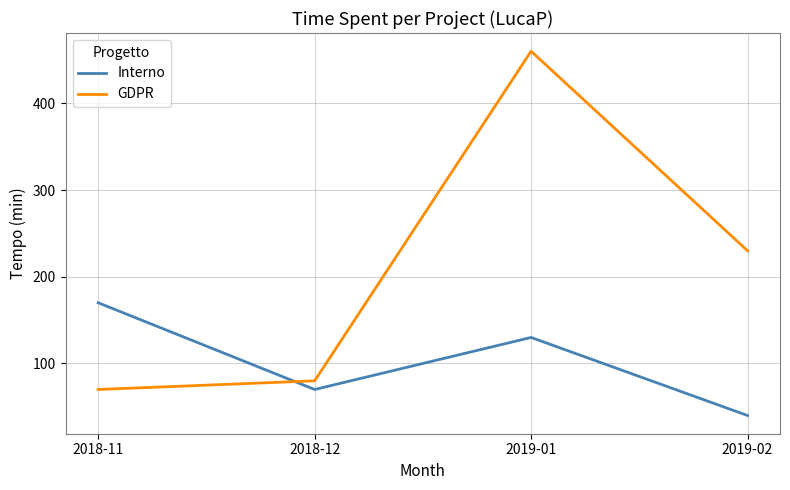

What is the sum of the GDPR values at 2018-12 and 2019-02?

310